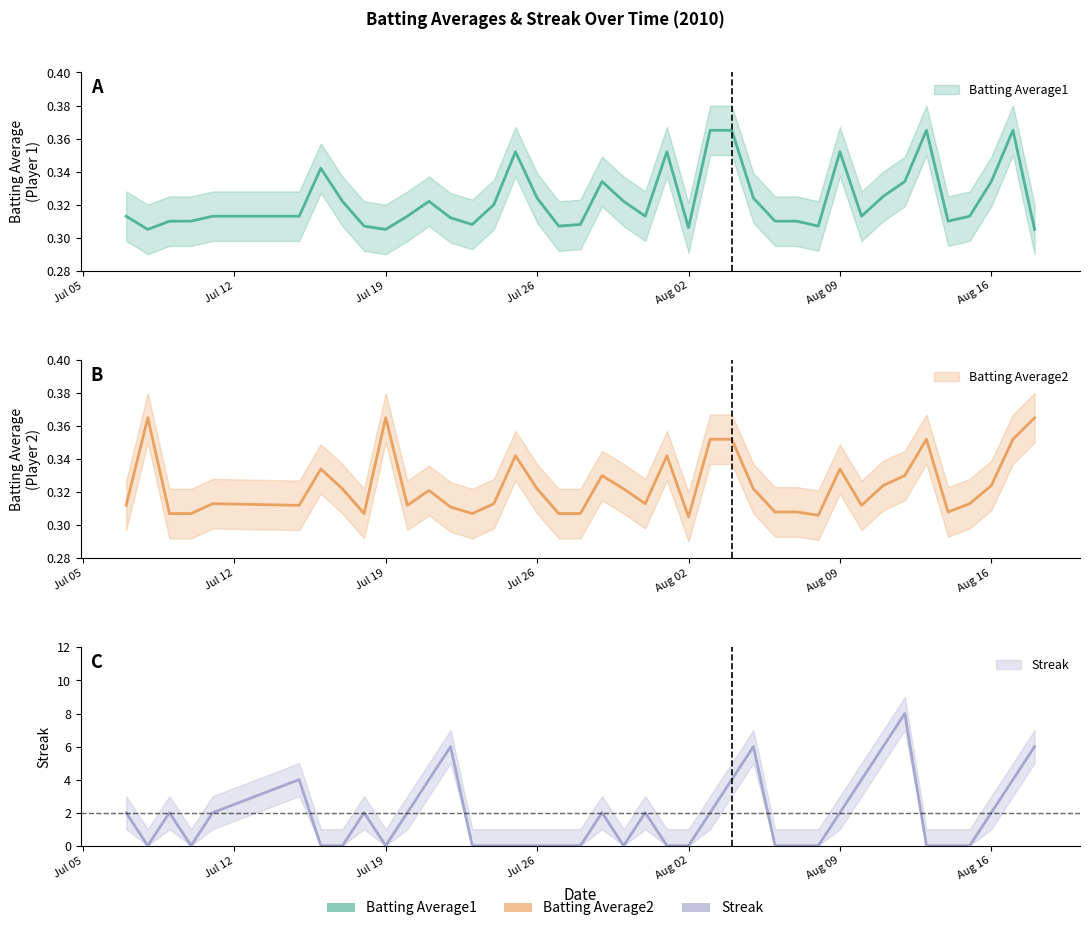

How many values in the Streak series exceed 2?

10